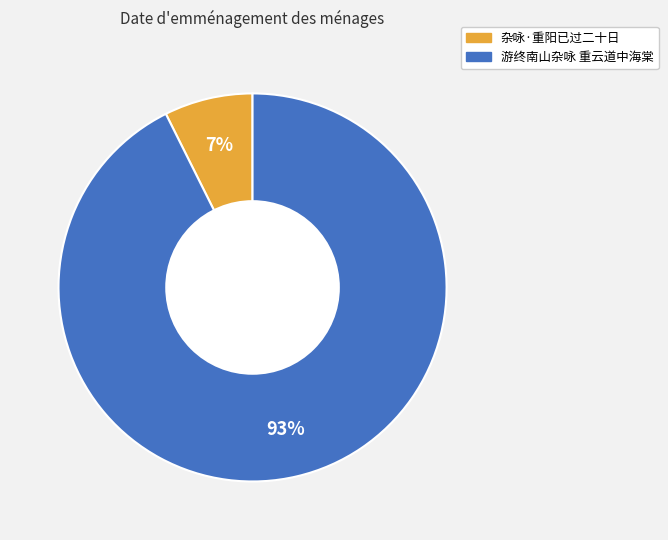

Which slice is the largest?

游终南山杂咏 重云道中海棠